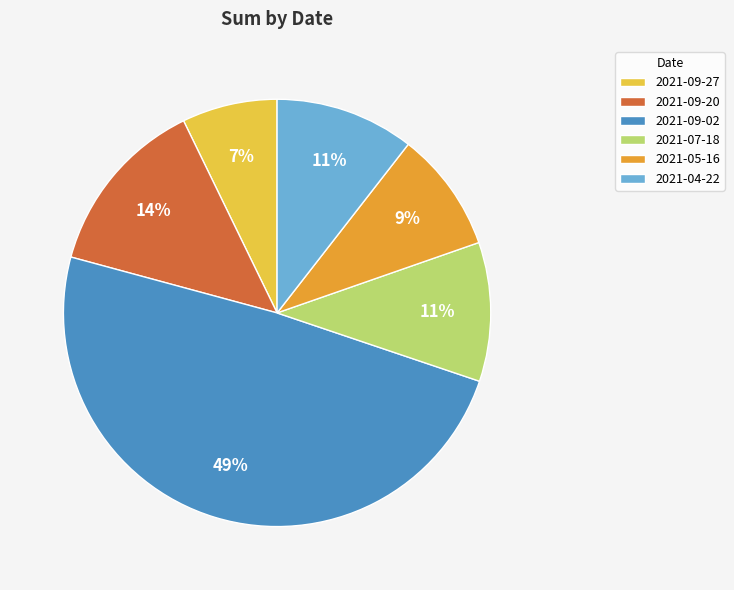

How many segments does this pie chart have?

6